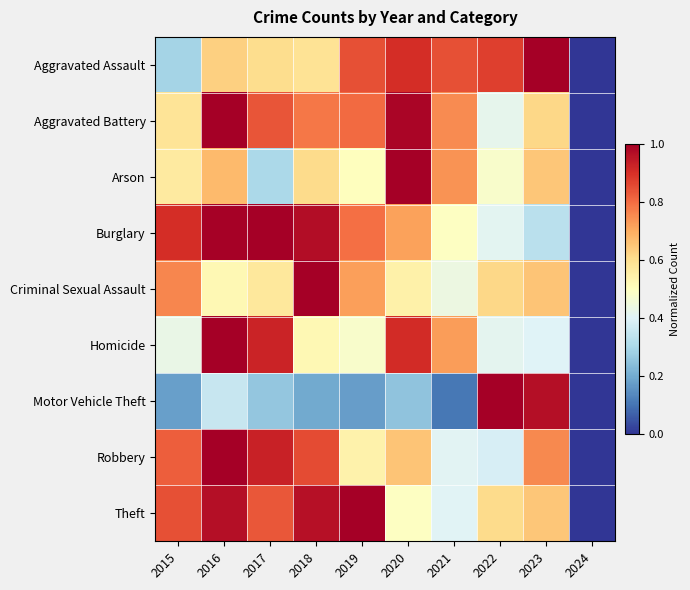

Reading left to right, extract all data points from this chart.

Aggravated Assault: 2015=0.3	2016=0.6	2017=0.6	2018=0.6	2019=0.8	2020=0.9	2021=0.8	2022=0.9	2023=1.0	2024=0.0
Aggravated Battery: 2015=0.6	2016=1.0	2017=0.8	2018=0.8	2019=0.8	2020=1.0	2021=0.8	2022=0.4	2023=0.6	2024=0.0
Arson: 2015=0.6	2016=0.7	2017=0.3	2018=0.6	2019=0.5	2020=1.0	2021=0.7	2022=0.5	2023=0.7	2024=0.0
Burglary: 2015=0.9	2016=1.0	2017=1.0	2018=1.0	2019=0.8	2020=0.7	2021=0.5	2022=0.4	2023=0.3	2024=0.0
Criminal Sexual Assault: 2015=0.8	2016=0.5	2017=0.6	2018=1.0	2019=0.7	2020=0.5	2021=0.4	2022=0.6	2023=0.7	2024=0.0
Homicide: 2015=0.4	2016=1.0	2017=0.9	2018=0.5	2019=0.5	2020=0.9	2021=0.7	2022=0.4	2023=0.4	2024=0.0
Motor Vehicle Theft: 2015=0.2	2016=0.4	2017=0.3	2018=0.2	2019=0.2	2020=0.3	2021=0.1	2022=1.0	2023=1.0	2024=0.0
Robbery: 2015=0.8	2016=1.0	2017=0.9	2018=0.9	2019=0.5	2020=0.7	2021=0.4	2022=0.4	2023=0.8	2024=0.0
Theft: 2015=0.8	2016=1.0	2017=0.8	2018=1.0	2019=1.0	2020=0.5	2021=0.4	2022=0.6	2023=0.6	2024=0.0